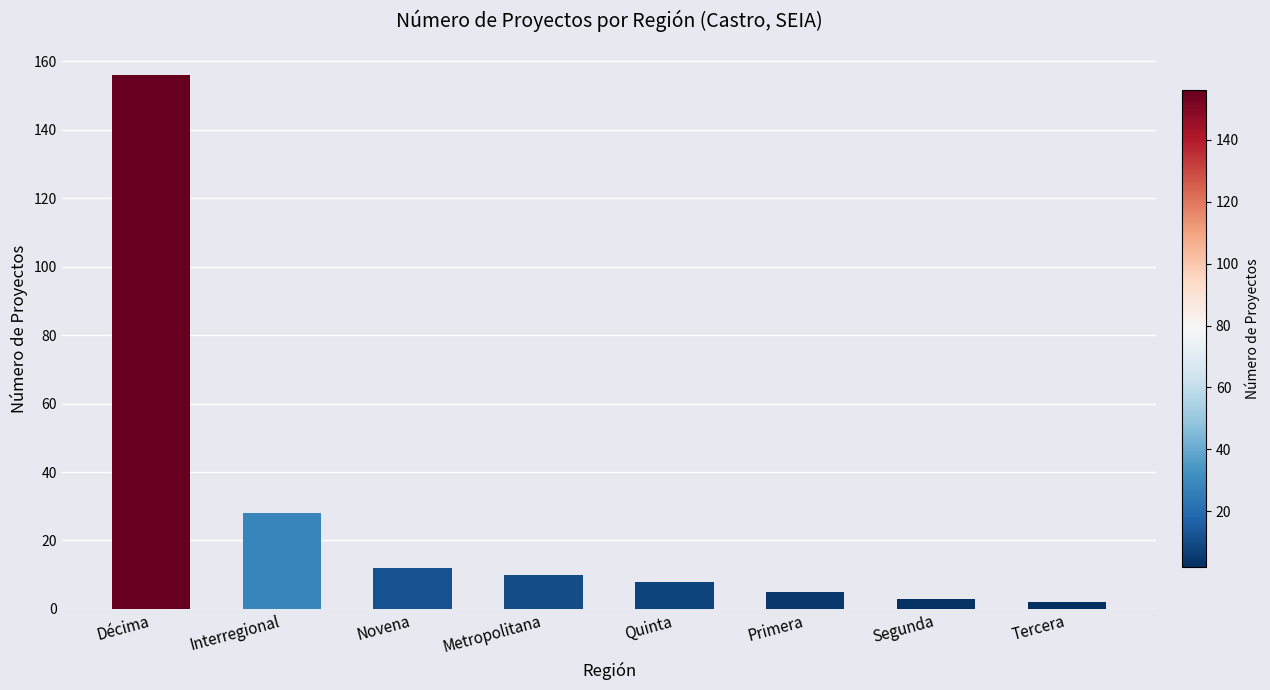

What is the sum of the values at Tercera and Décima?

158